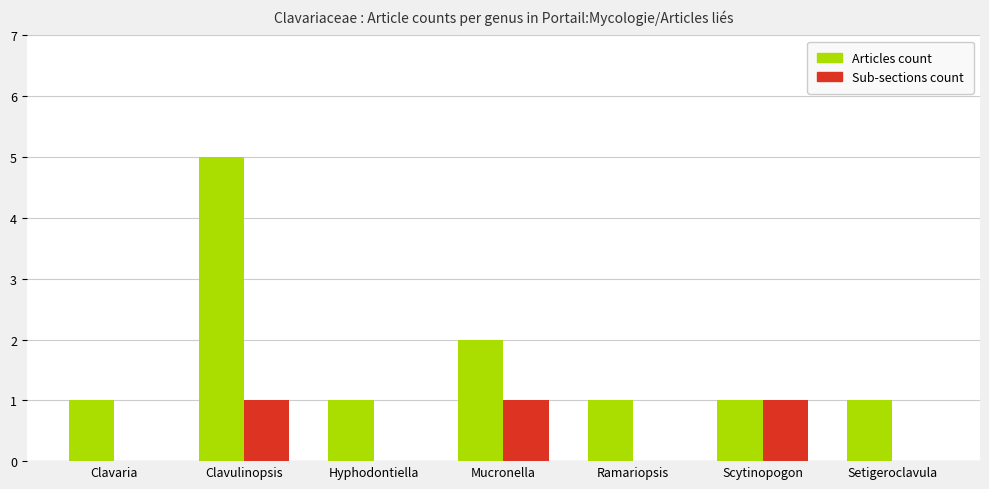

What is the sum of the Articles count values at Clavulinopsis and Mucronella?

7